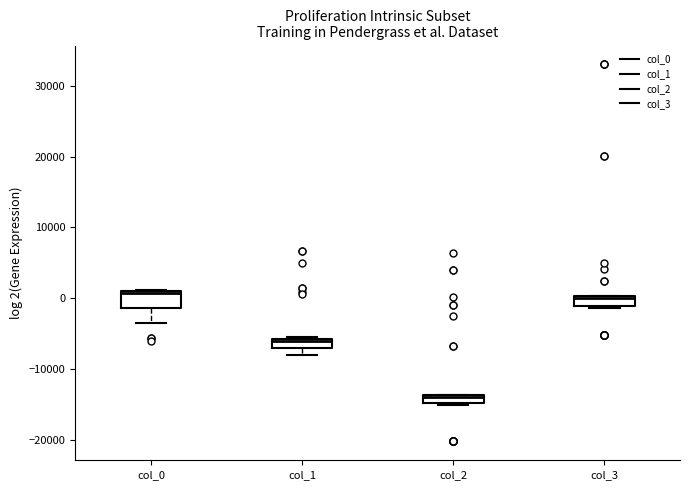

Which box's median line is the lowest?

col_2